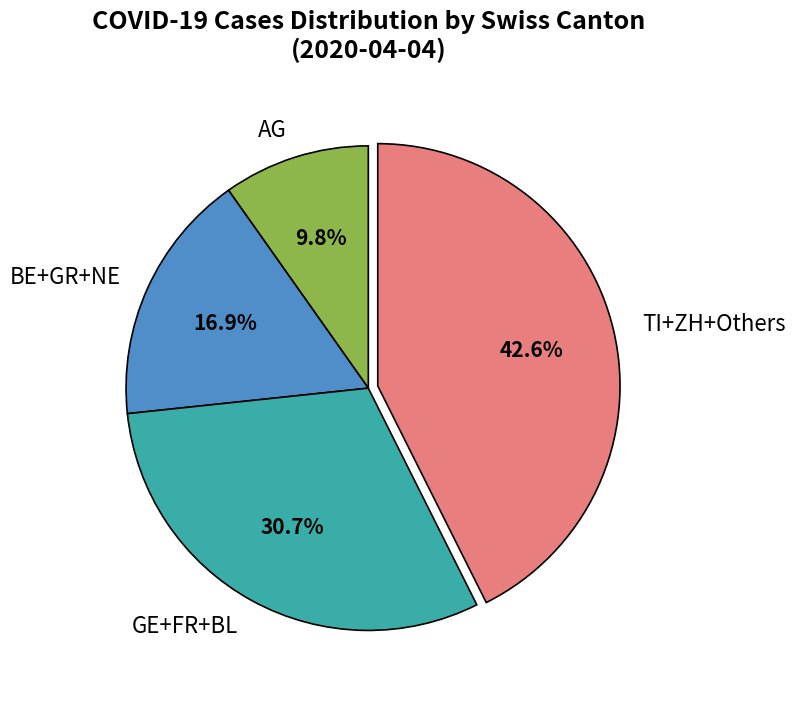

Do TI+ZH+Others and BE+GR+NE together represent more than half of the pie?

Yes